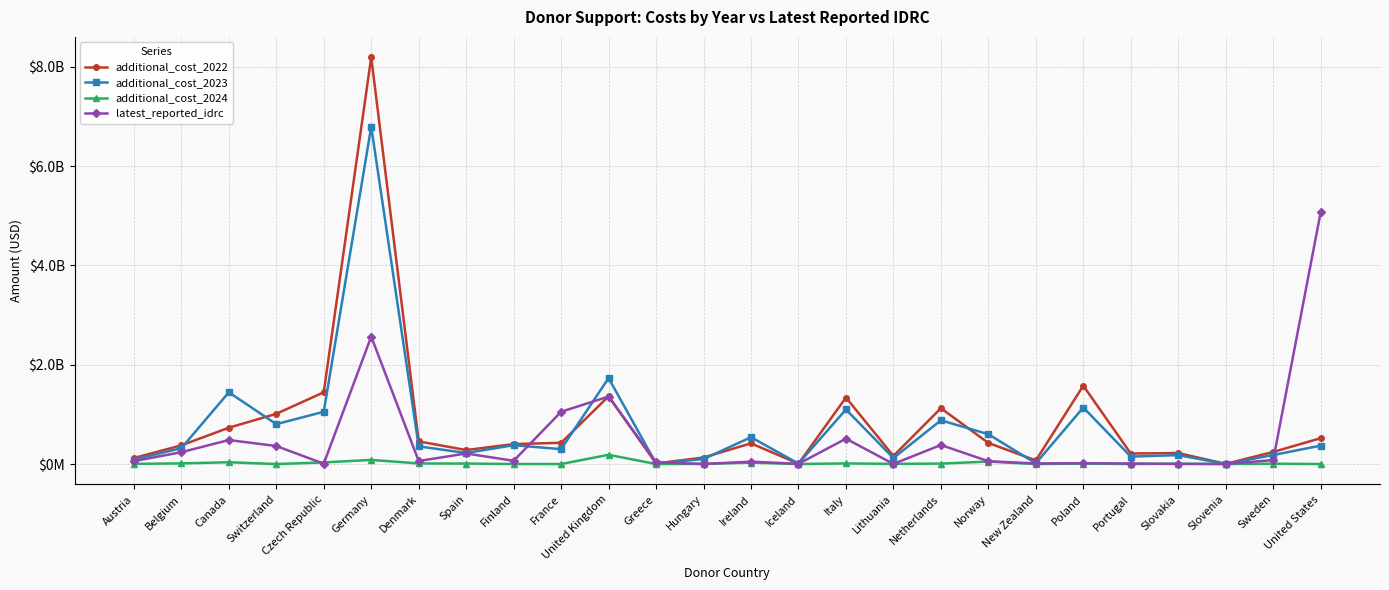

Between which two adjacent categories do additional_cost_2022 and additional_cost_2023 first intersect?

Belgium and Canada